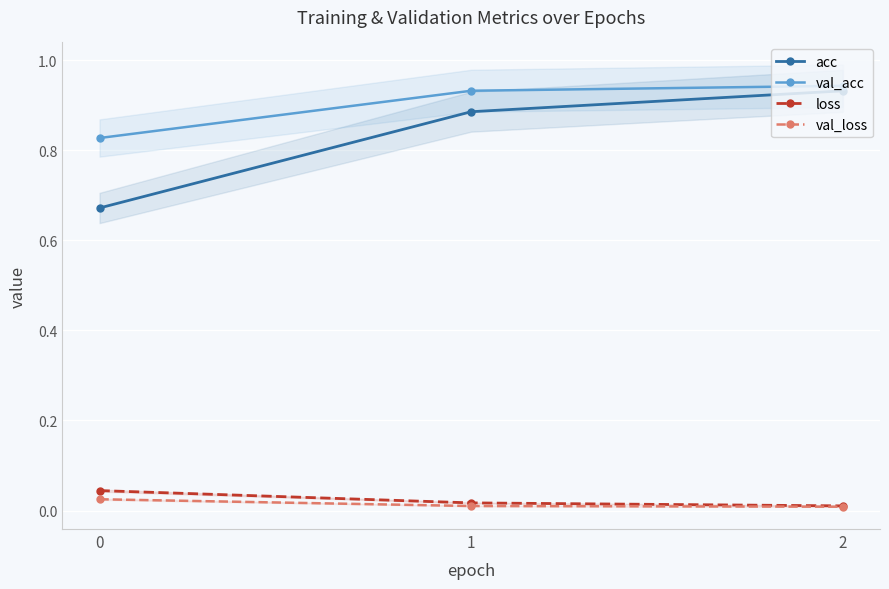

The value of acc at 0 is 0.2. True or false?

False